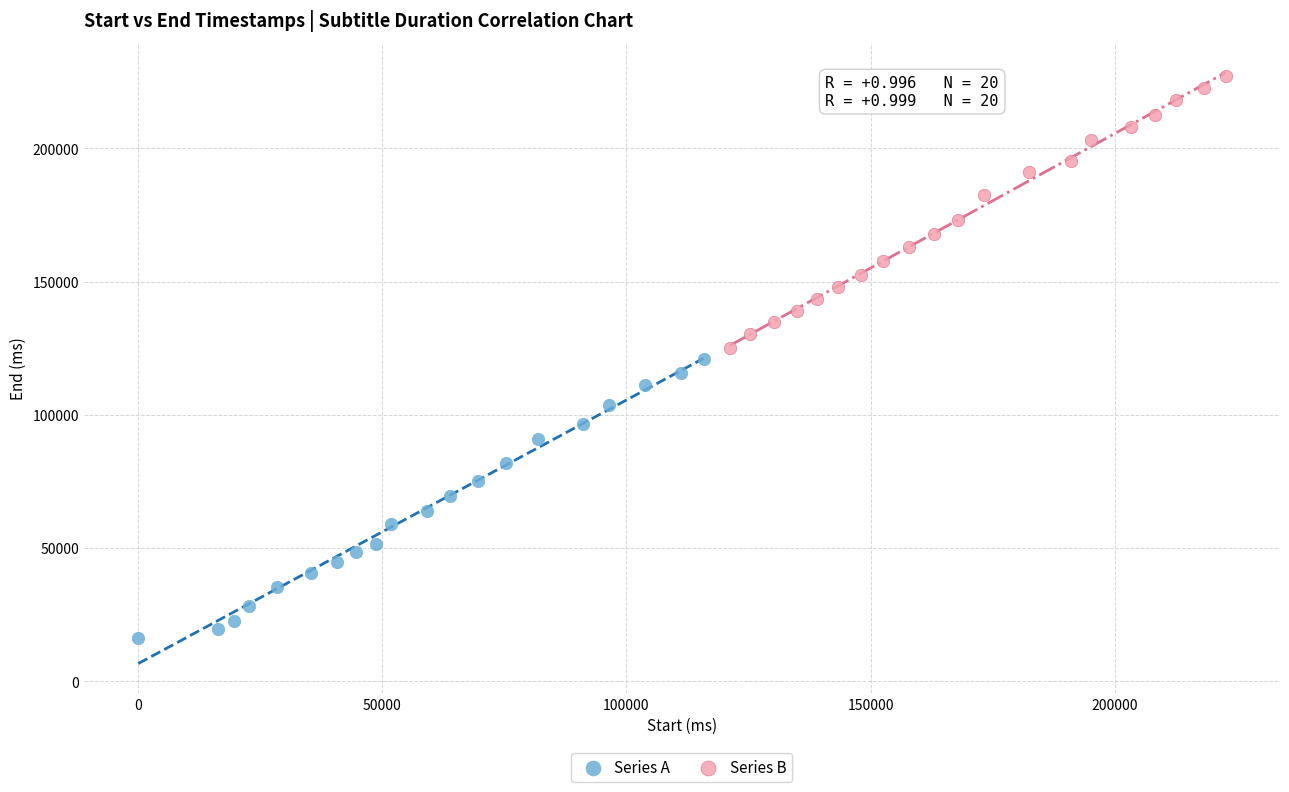

Which series has the largest Y range (max minus min)?

Series A